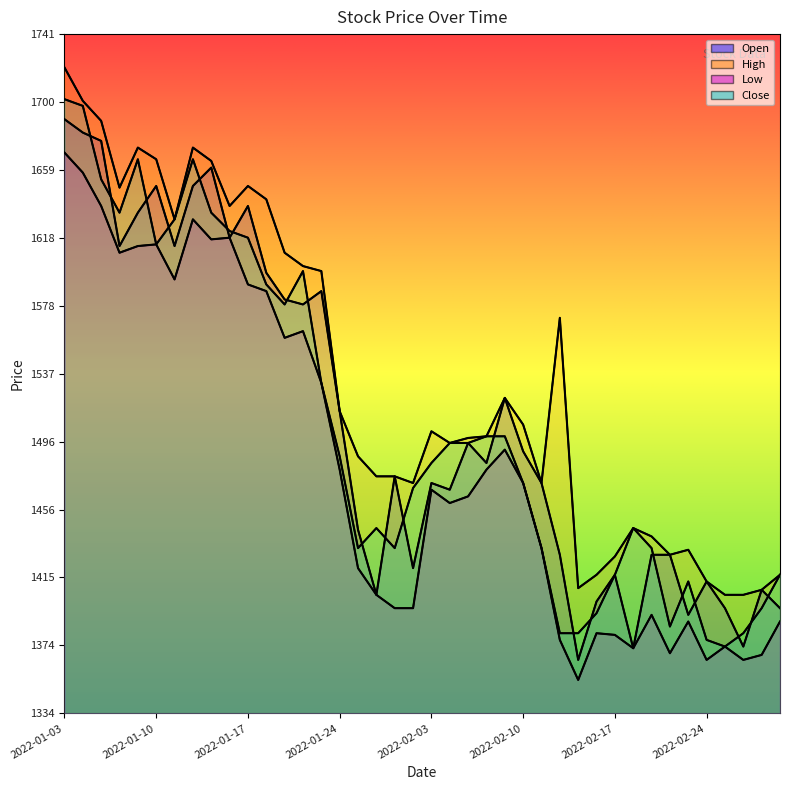

The Open series shows 1444 at 2022-01-25. True or false?

True